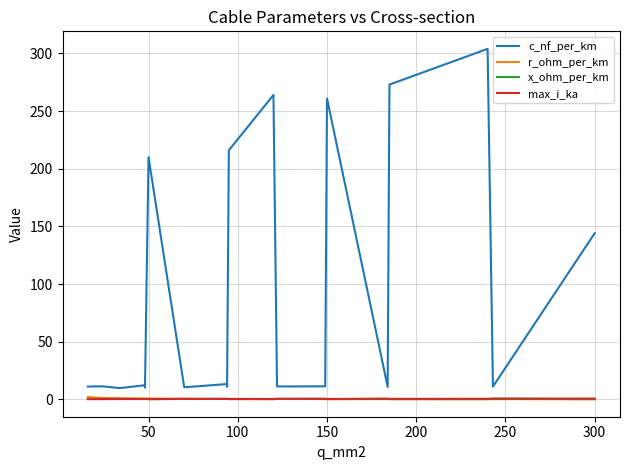

The x_ohm_per_km series shows 0.5 at 50. True or false?

False